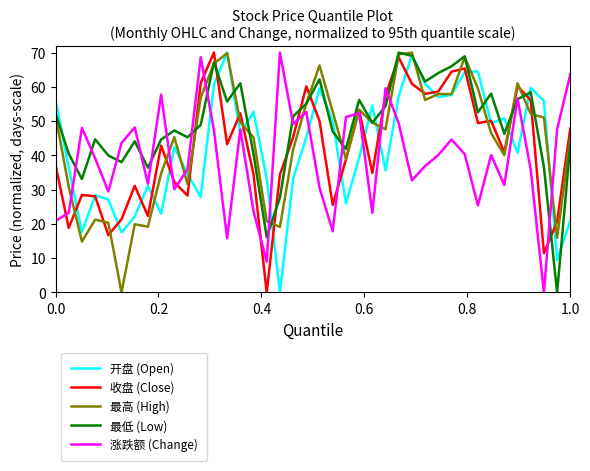

What are all the series names shown in the legend?

开盘 (Open), 收盘 (Close), 最高 (High), 最低 (Low), 涨跌额 (Change)